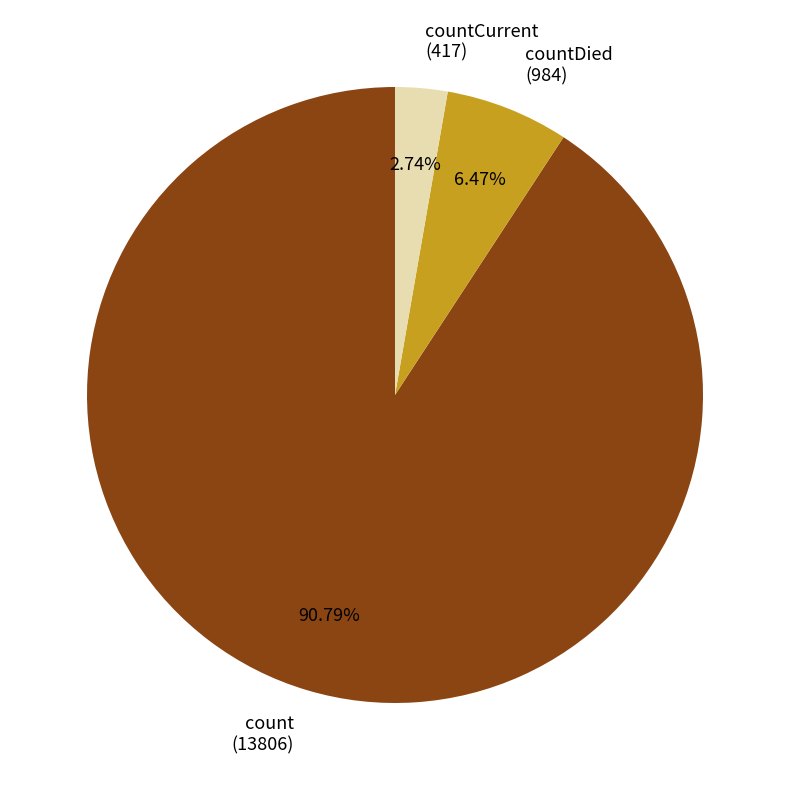

What is the smallest slice in the pie chart?

countCurrent (417)